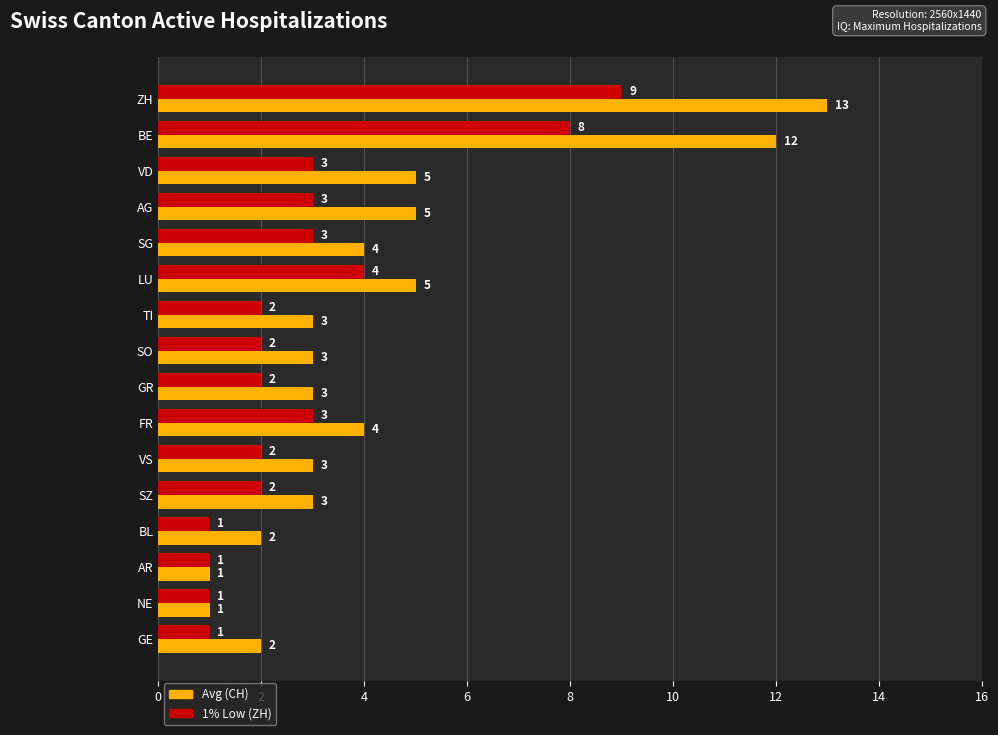

Which series has the largest range (max minus min)?

Avg (CH)